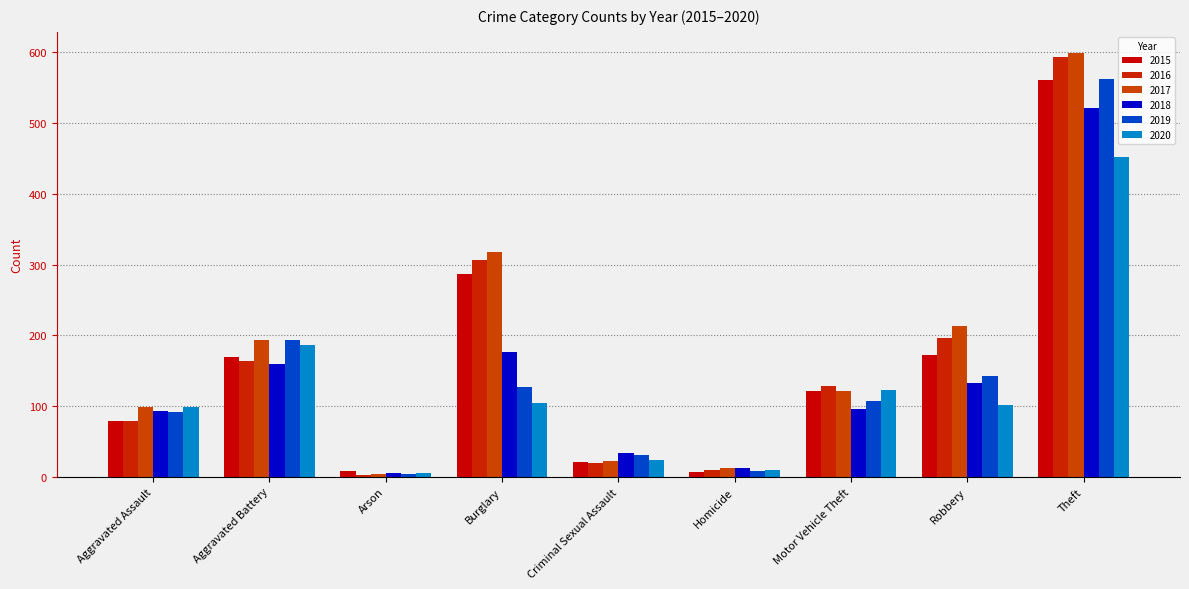

What is the difference between the maximum and second lowest values in the 2016 series?

584